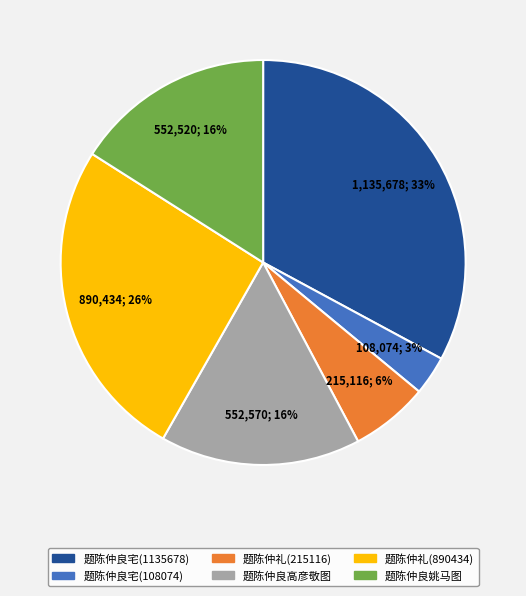

Approximately how many times larger is the value at 题陈仲良高彦敬图 compared to 题陈仲良姚马图?

1.0